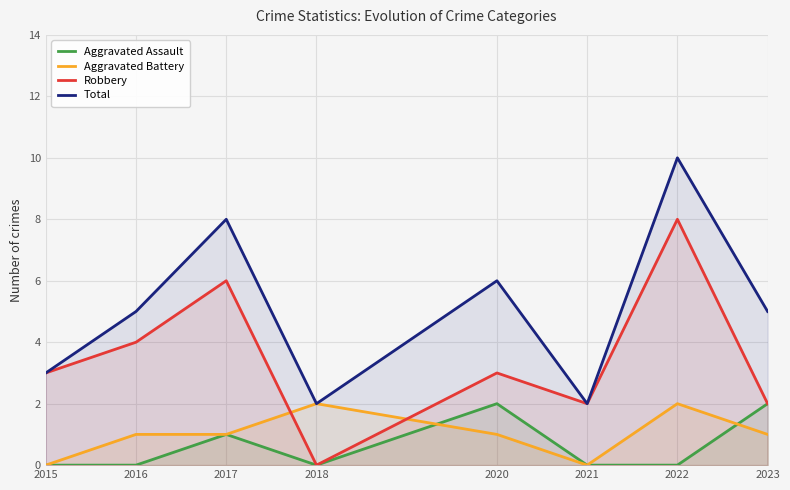

The Aggravated Battery series shows 2 at 2023. True or false?

False